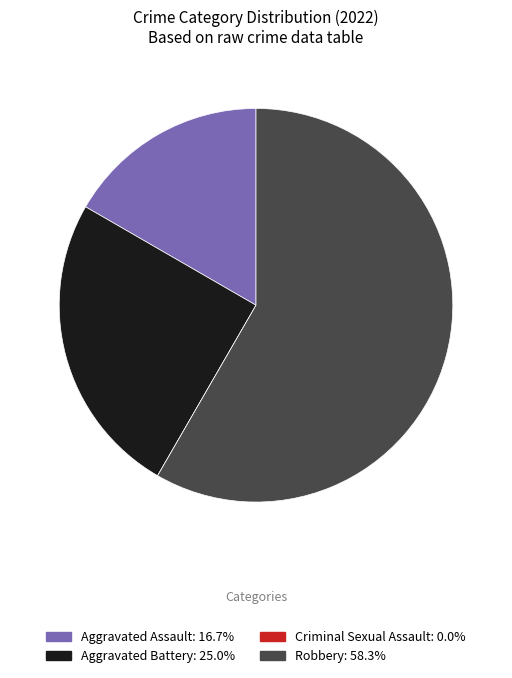

Is the sum of Aggravated Assault: 16.7% and Aggravated Battery: 25.0% greater than half?

No